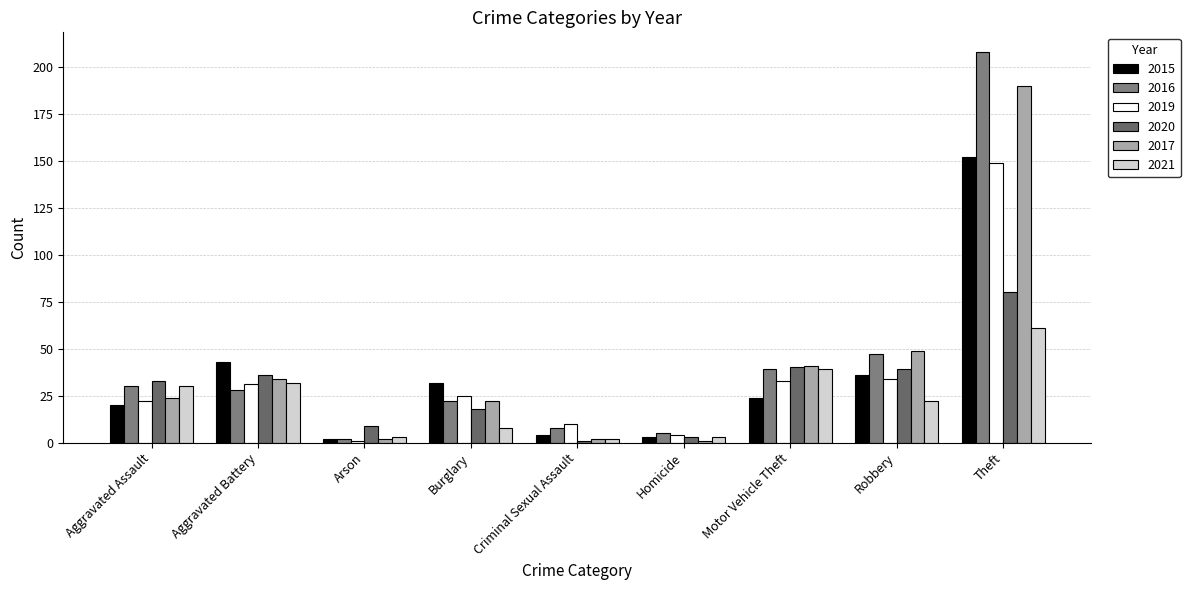

Which series has the largest total across all categories?

2016